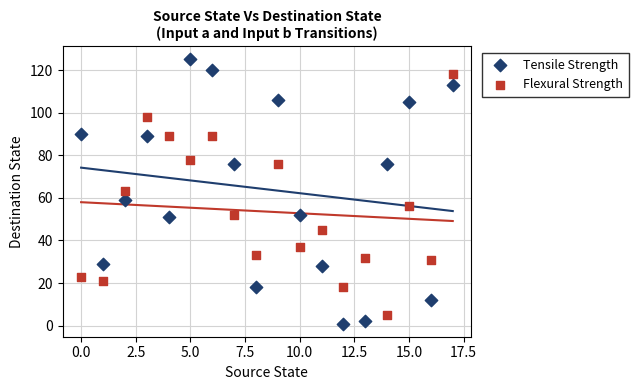

What are all the series names shown in the legend?

Tensile Strength, Flexural Strength